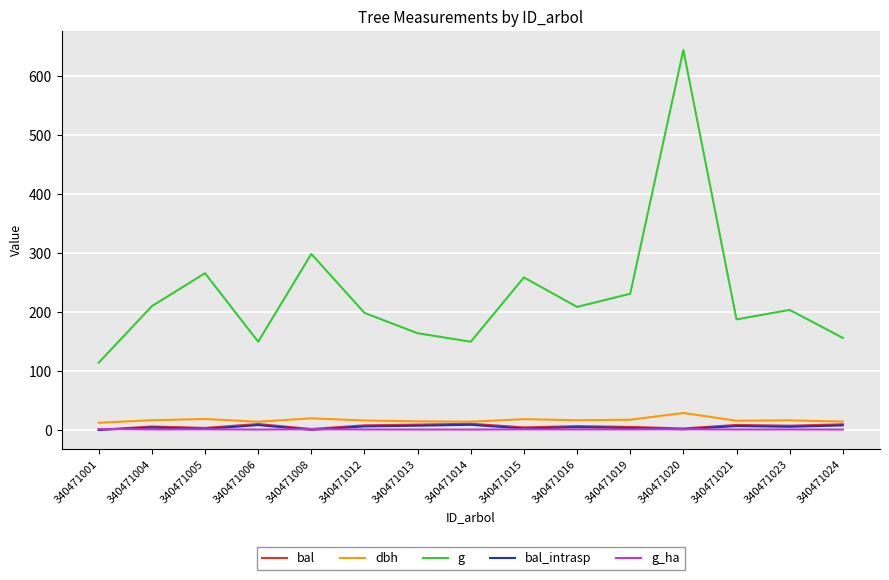

At which category is the sum across all series the highest?

340471020